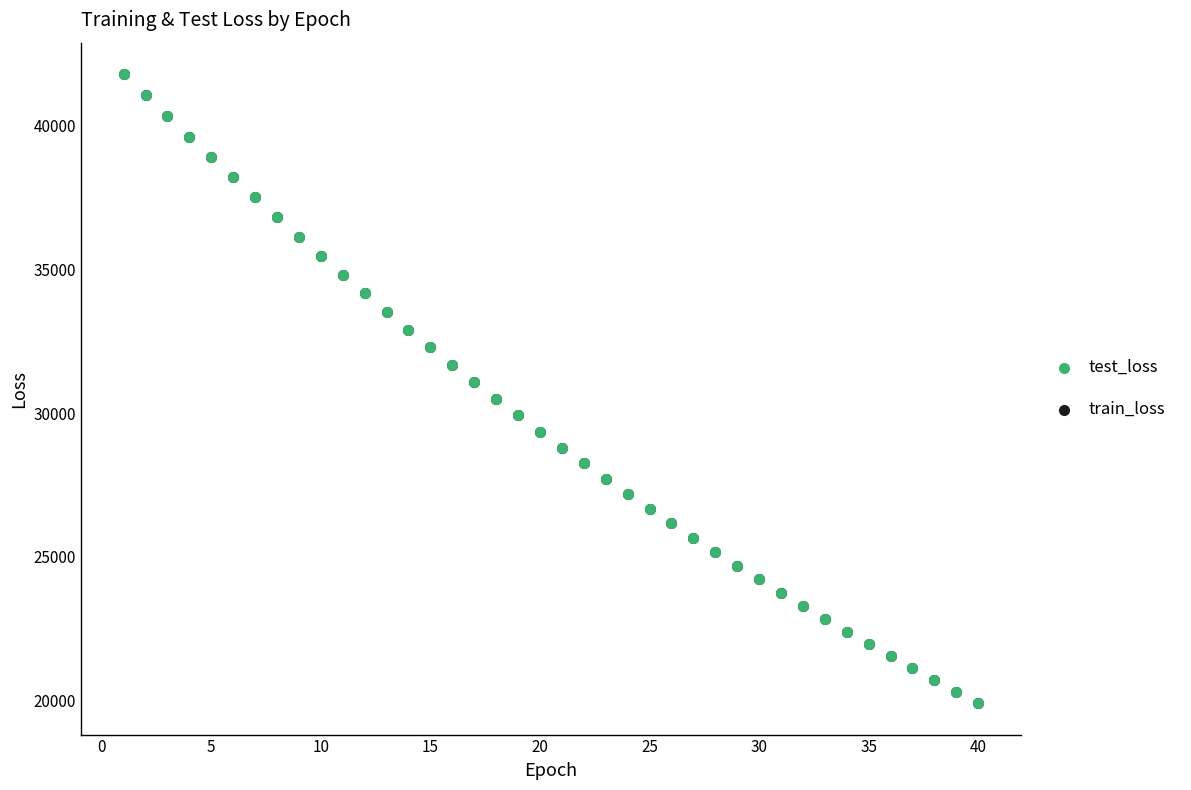

What are all the series names shown in the legend?

test_loss, train_loss